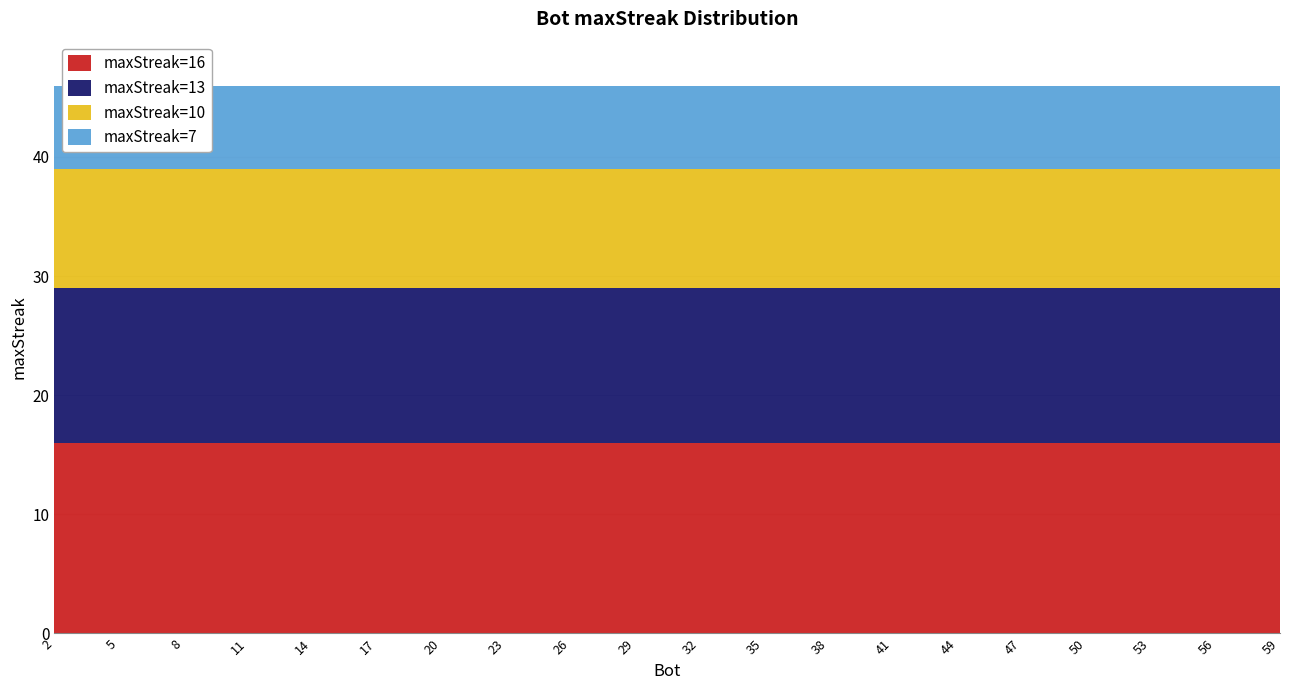

The maxStreak=16 series shows 29 at 50. True or false?

False